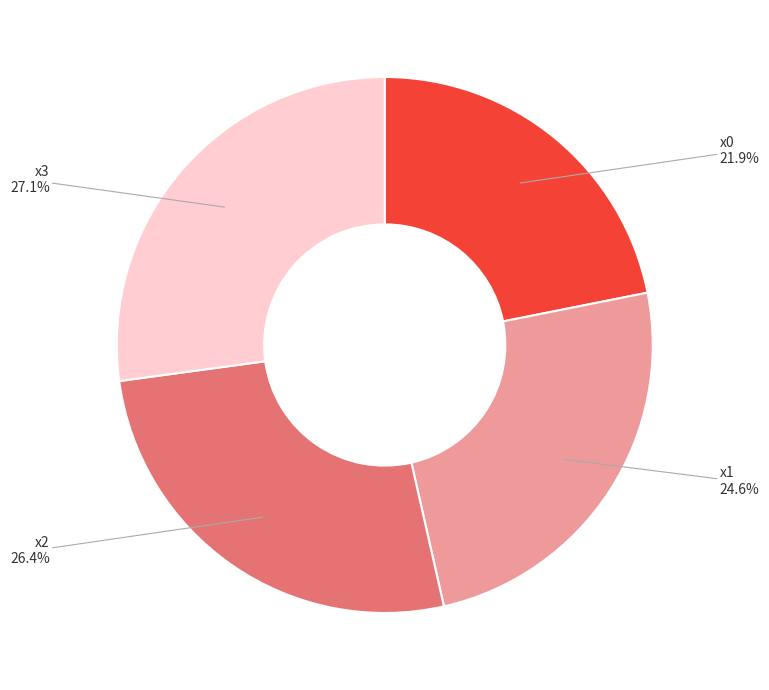

To the nearest percent, what is the average slice percentage?

25%